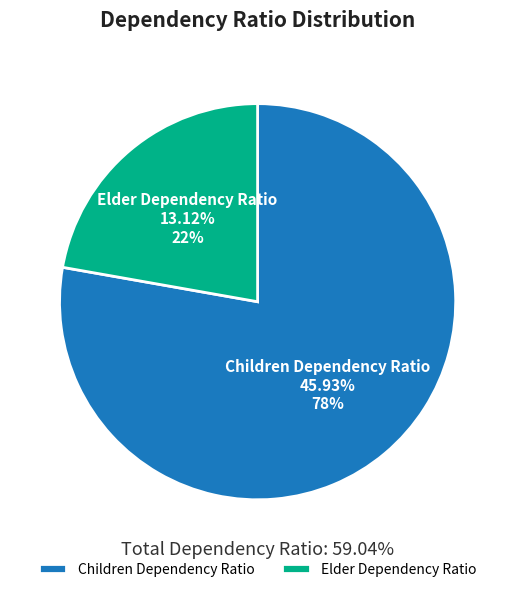

The Elder Dependency Ratio slice represents 27% of the pie. True or false?

False